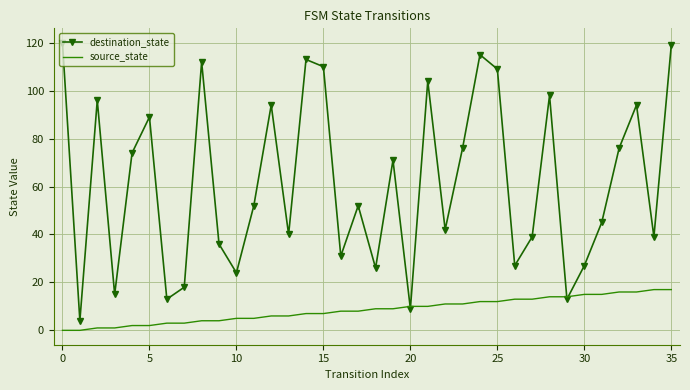

What is the maximum value shown in the chart?

120